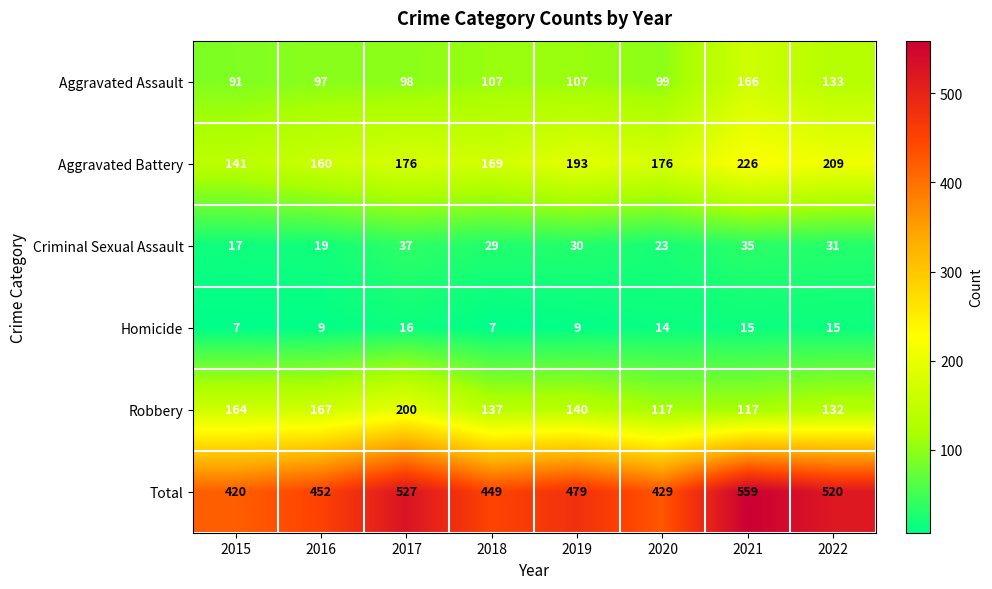

Which series changed the most between 2020 and 2021?

Total